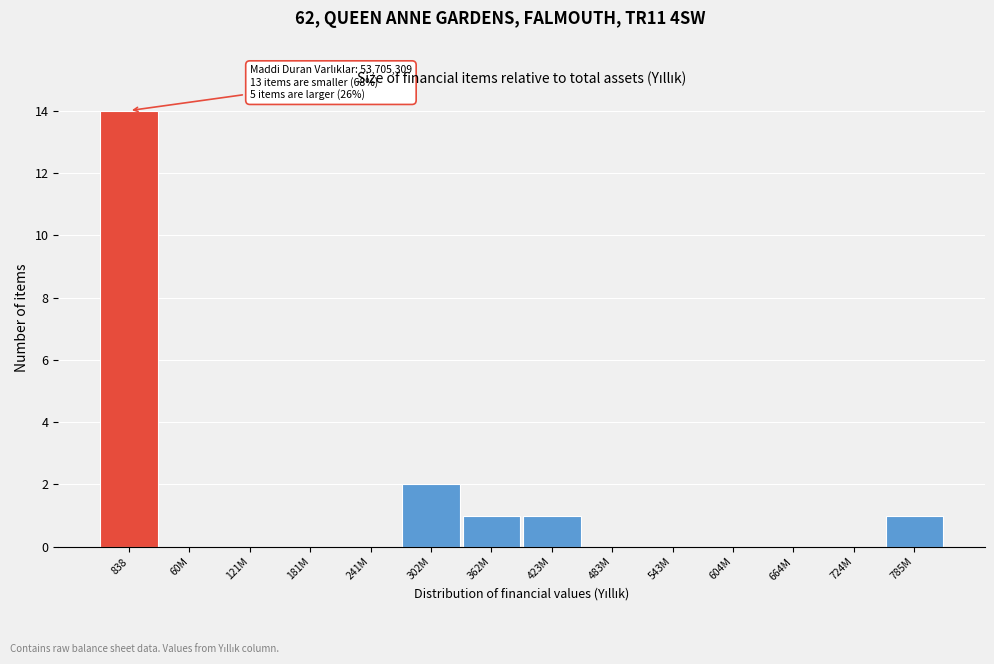

Reading left to right, what are all the values shown in this chart?

838=14	60M=0	121M=0	181M=0	241M=0	302M=2	362M=1	423M=1	483M=0	543M=0	604M=0	664M=0	724M=0	785M=1